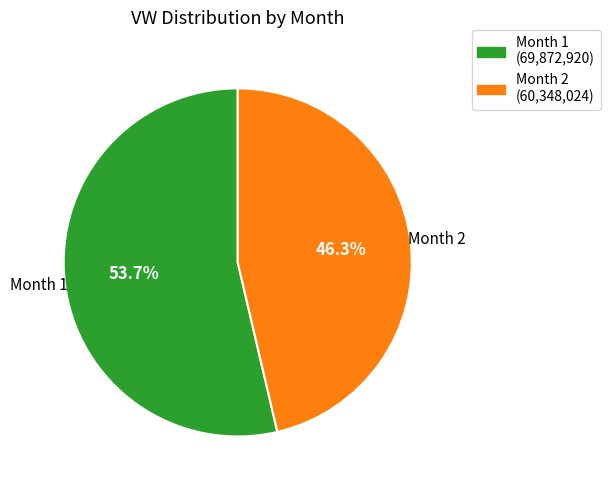

Is there any slice that represents more than half of the pie?

Yes